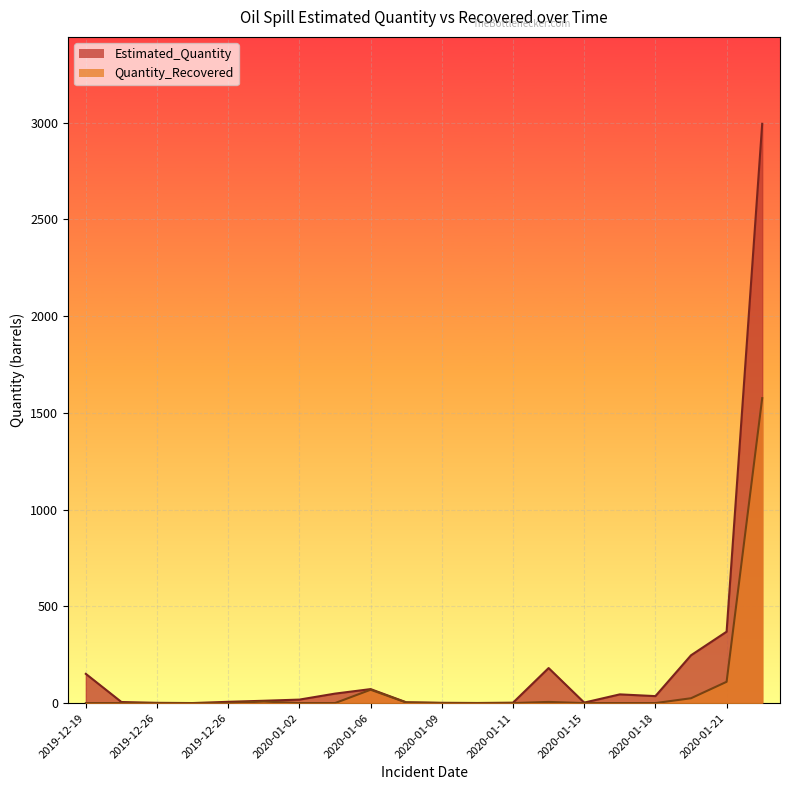

Count the number of categories in the chart.

20